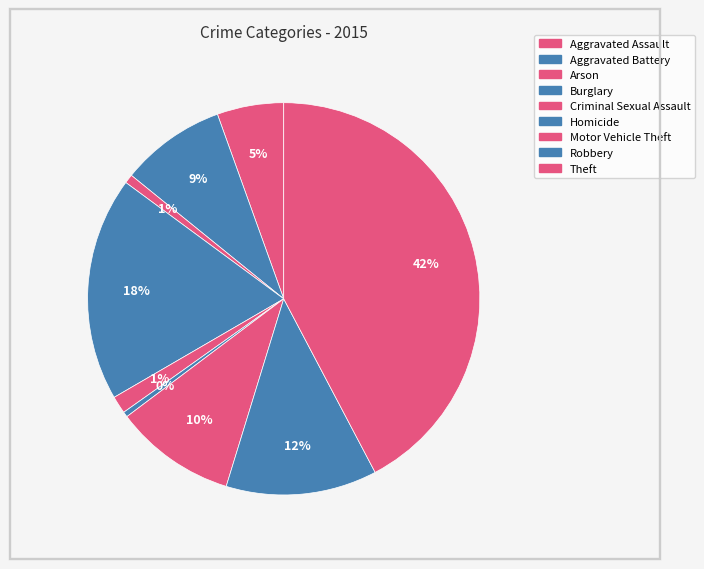

To the nearest percent, what portion does Burglary represent?

18%